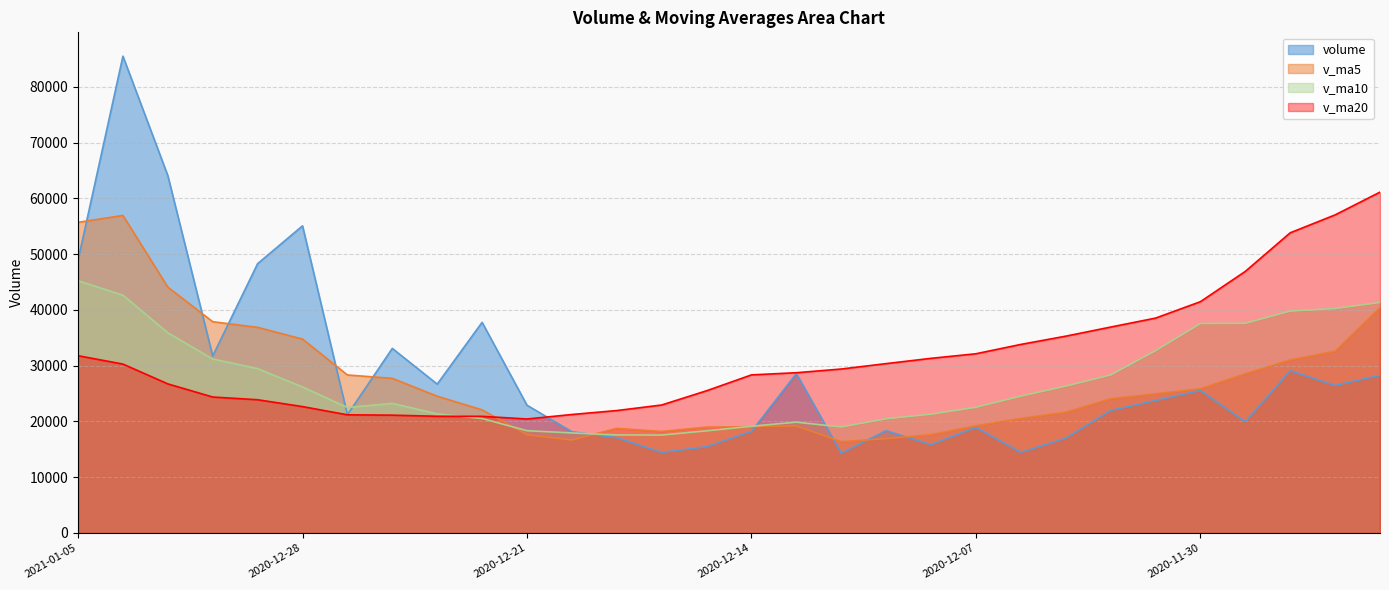

What is the value of the volume point at the 22nd from the left?

14461.7